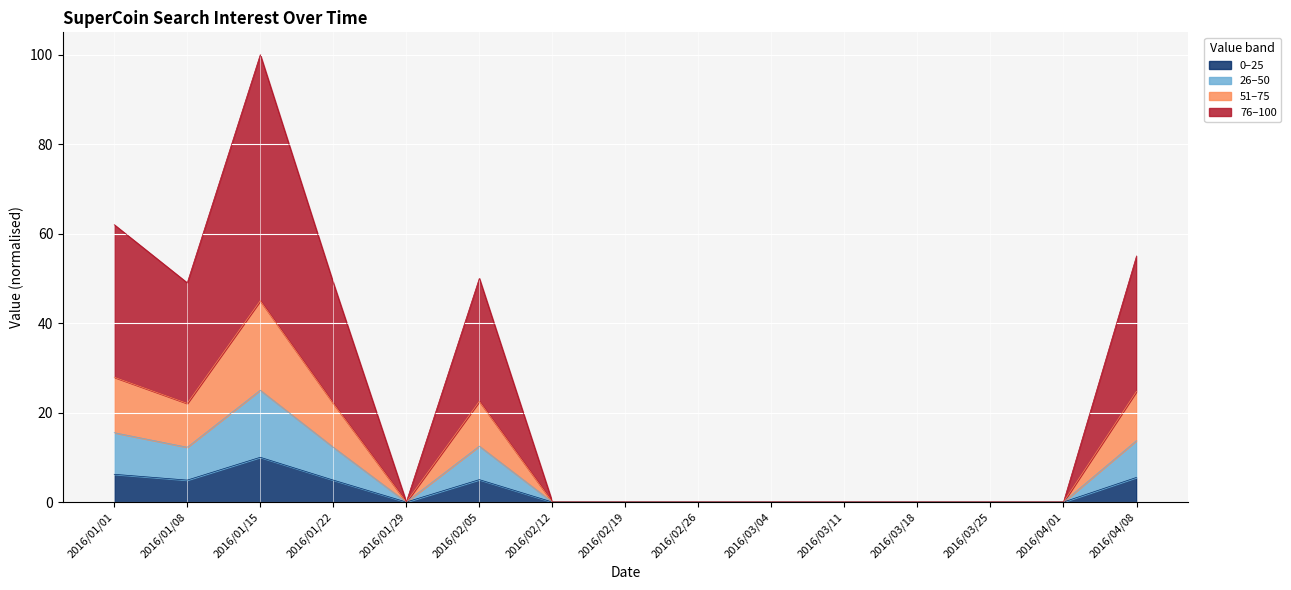

At which category is the sum across all series the highest?

2016/01/15